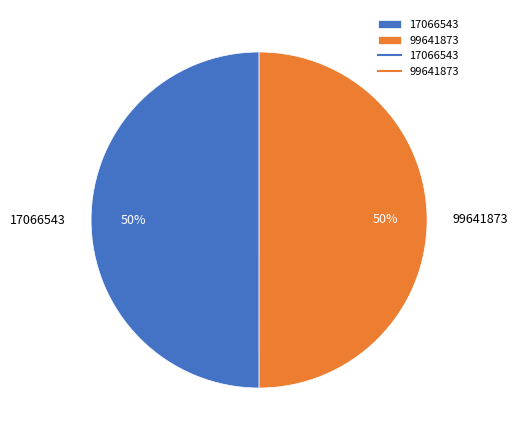

What percentage is the 17066543 slice, to the nearest percent?

50%